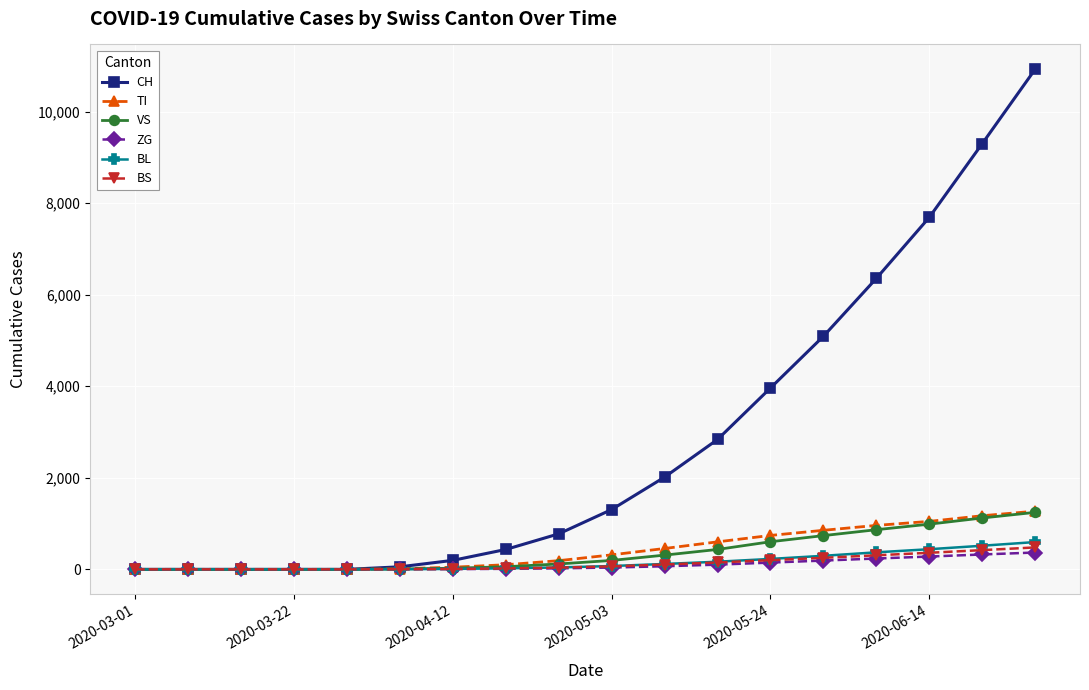

What is the greatest value displayed?

10920